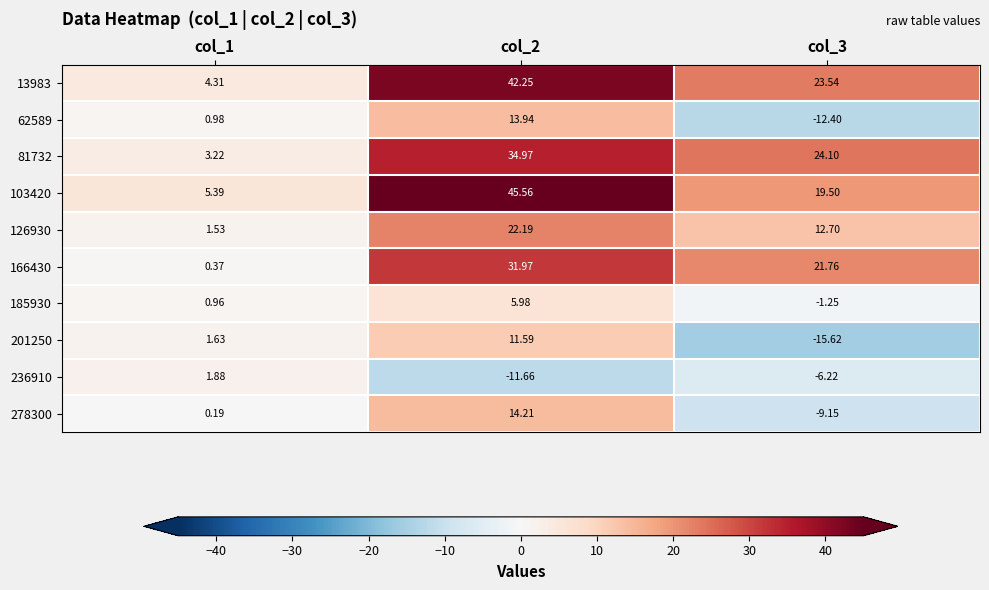

How many data points does each series have?

3